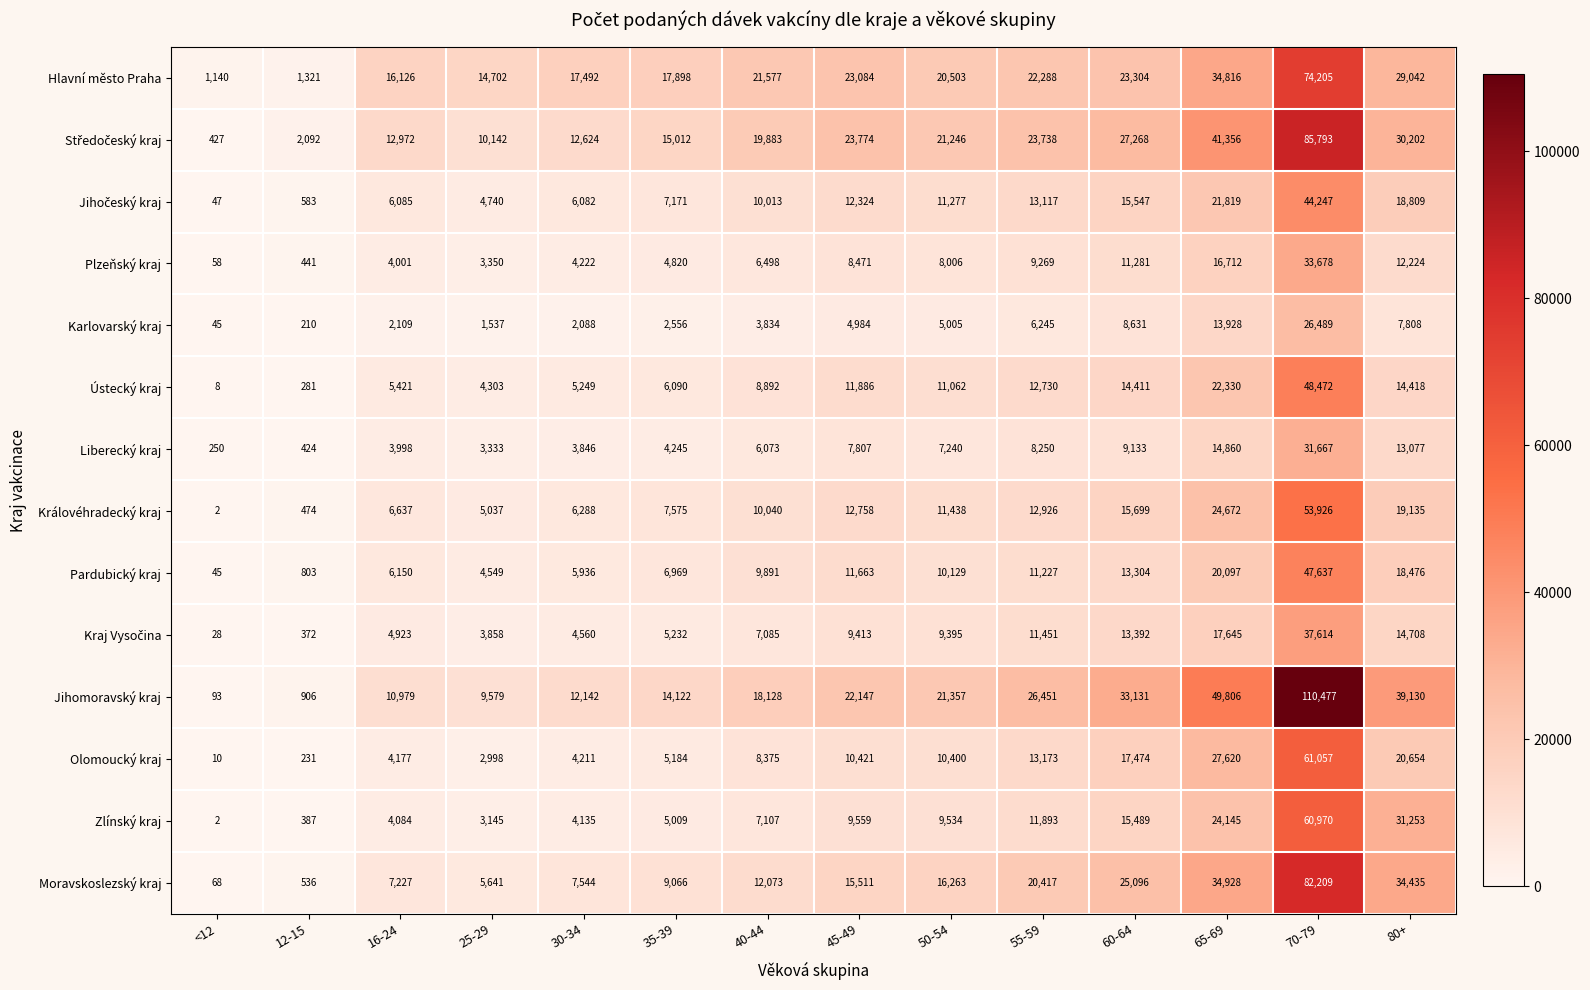

Which series changed the most between 30-34 and 70-79?

Jihomoravský kraj